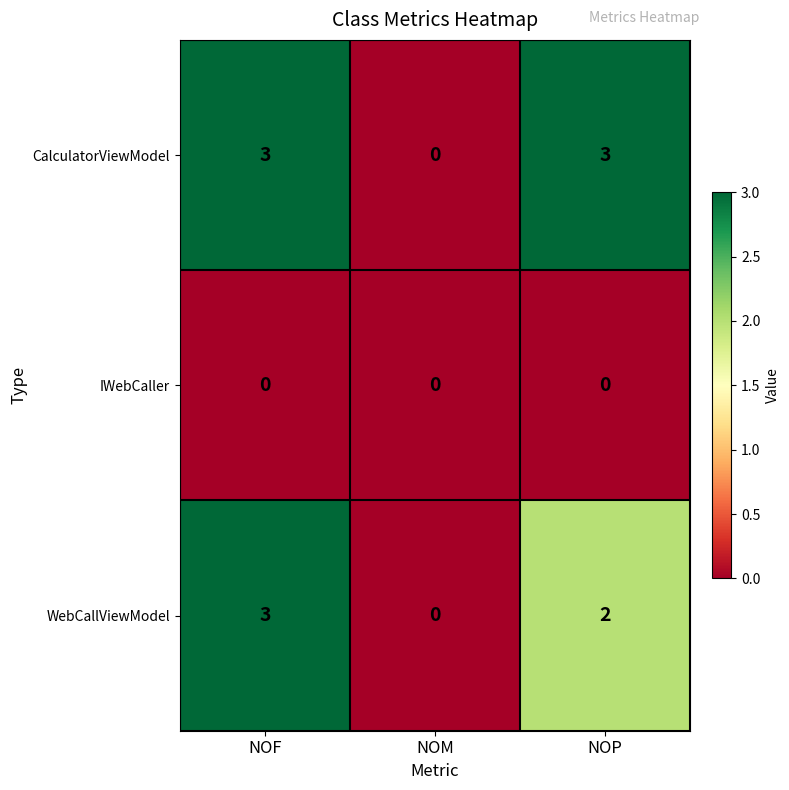

What is the approximate value of CalculatorViewModel at NOF?

3